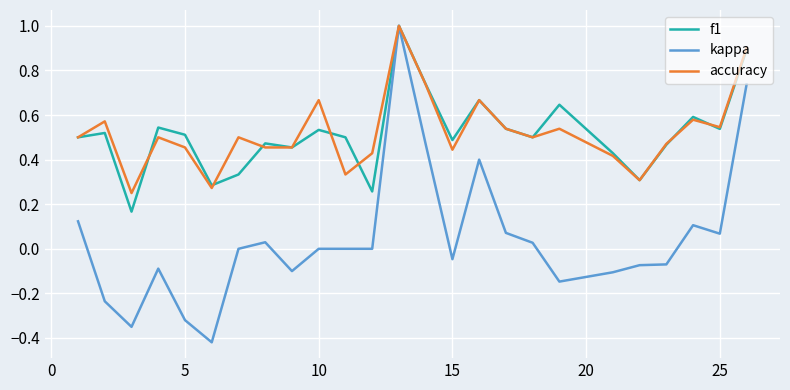

Does the chart have visible grid lines?

Yes